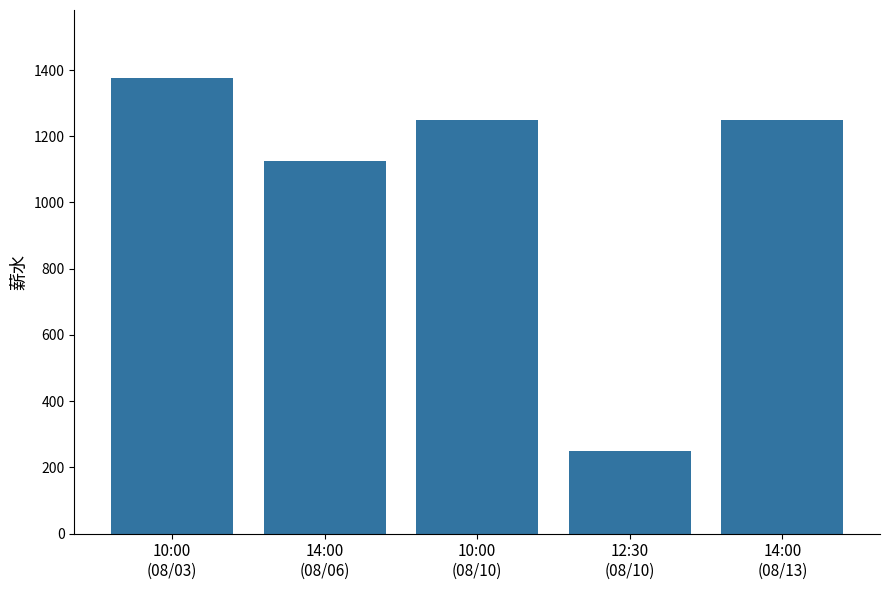

Count the values in the range 1125 to 1250.

3